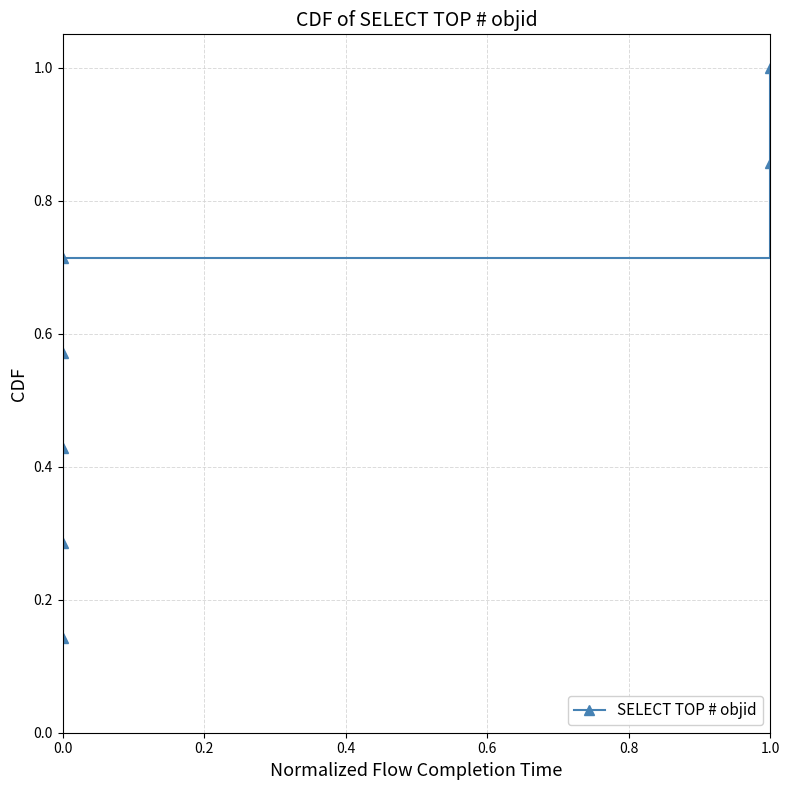

Is it true that the value at 0.0 is 0.2?

False